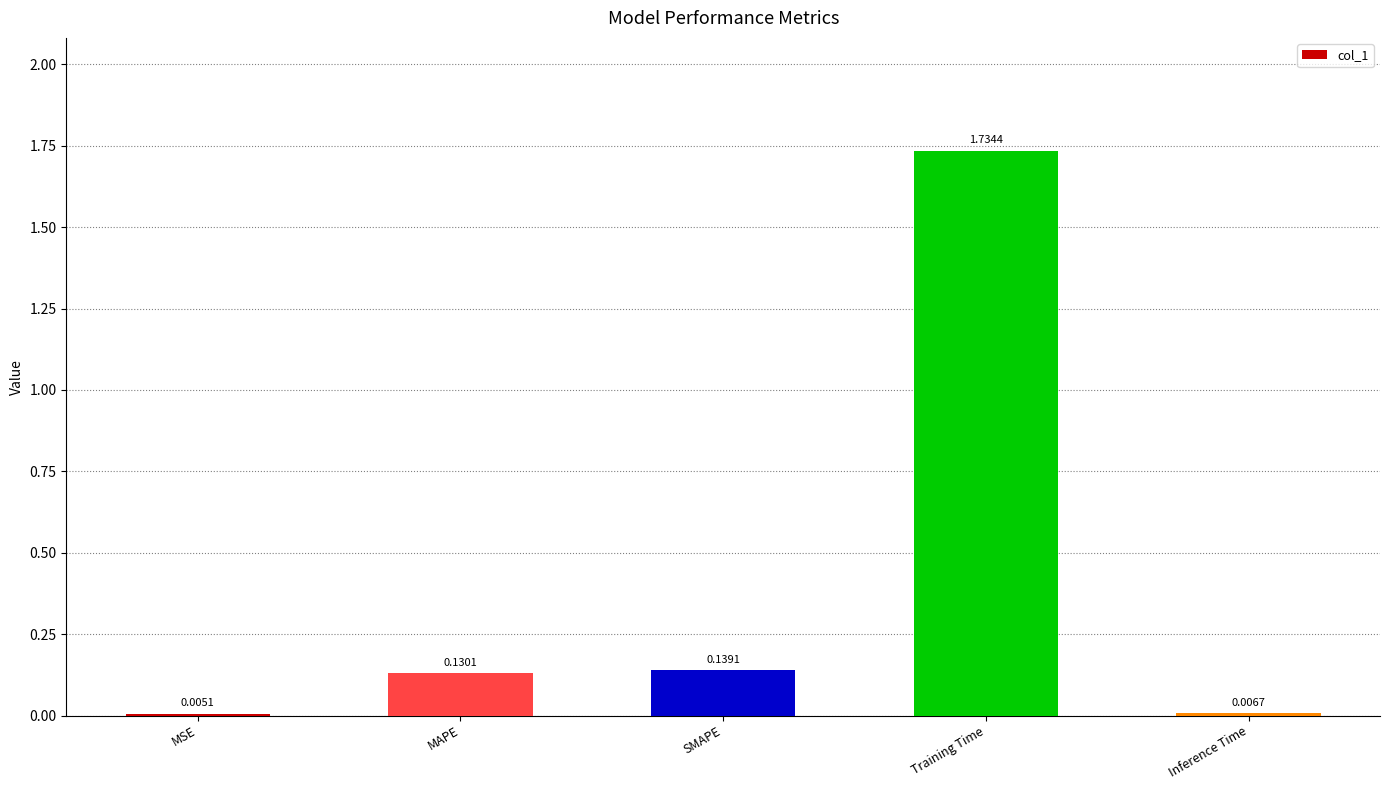

At which category does the chart reach its peak across all series?

Training Time